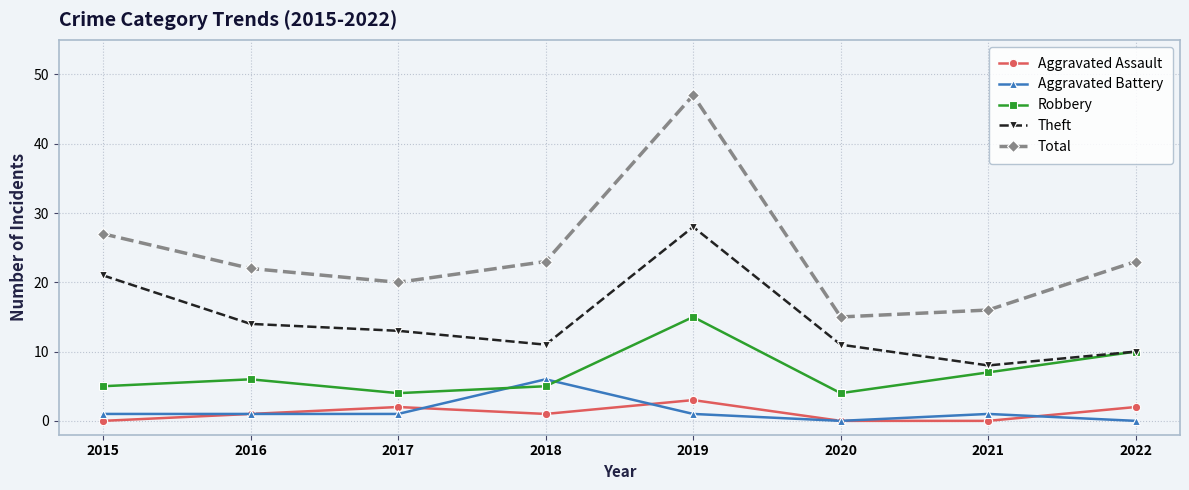

The Total series shows 47 at 2019. True or false?

True